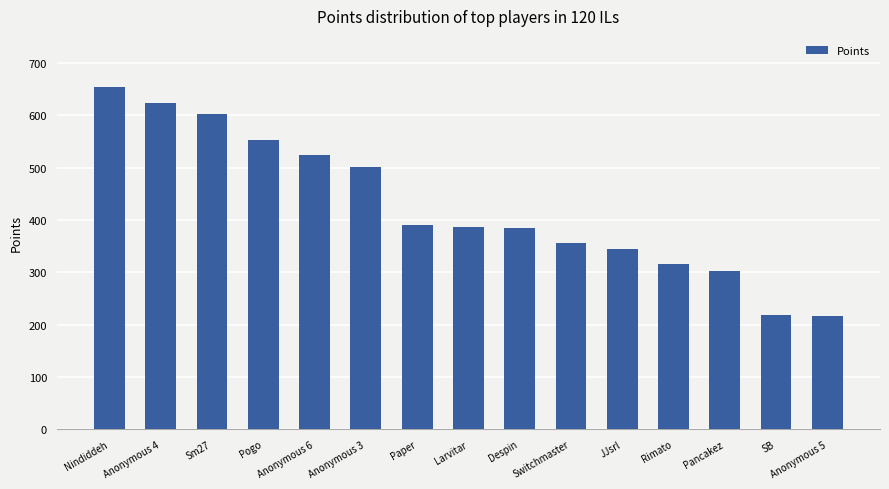

What is the change in value from Anonymous 6 to SB?

-306